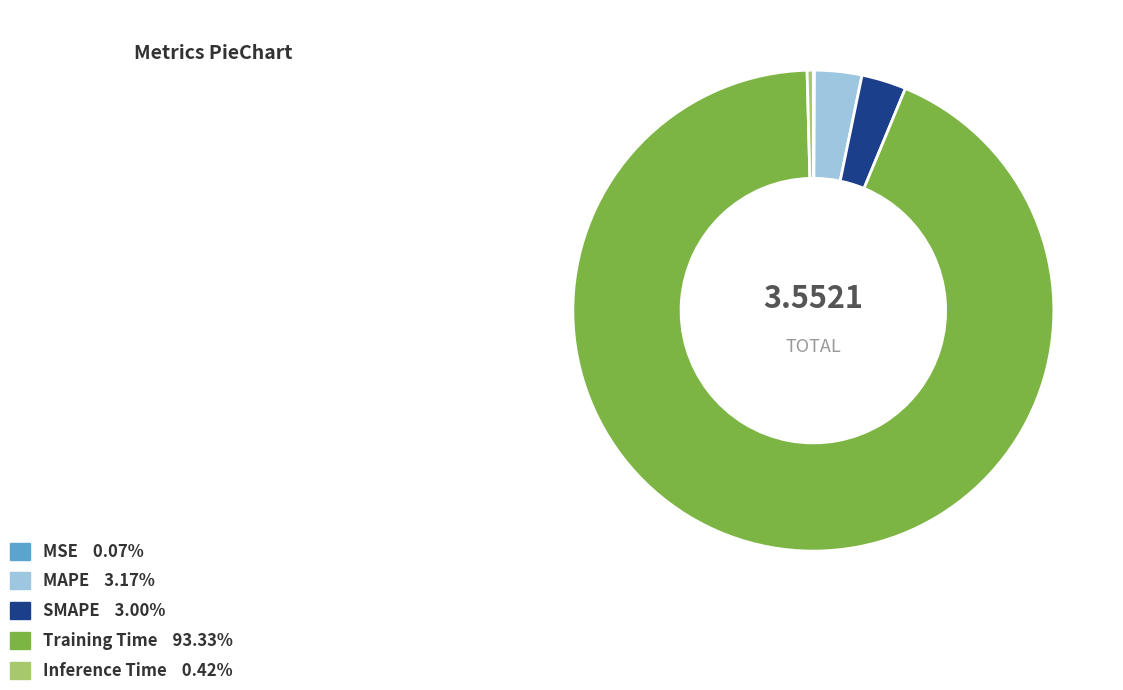

Is the sum of MAPE and Inference Time greater than half?

No